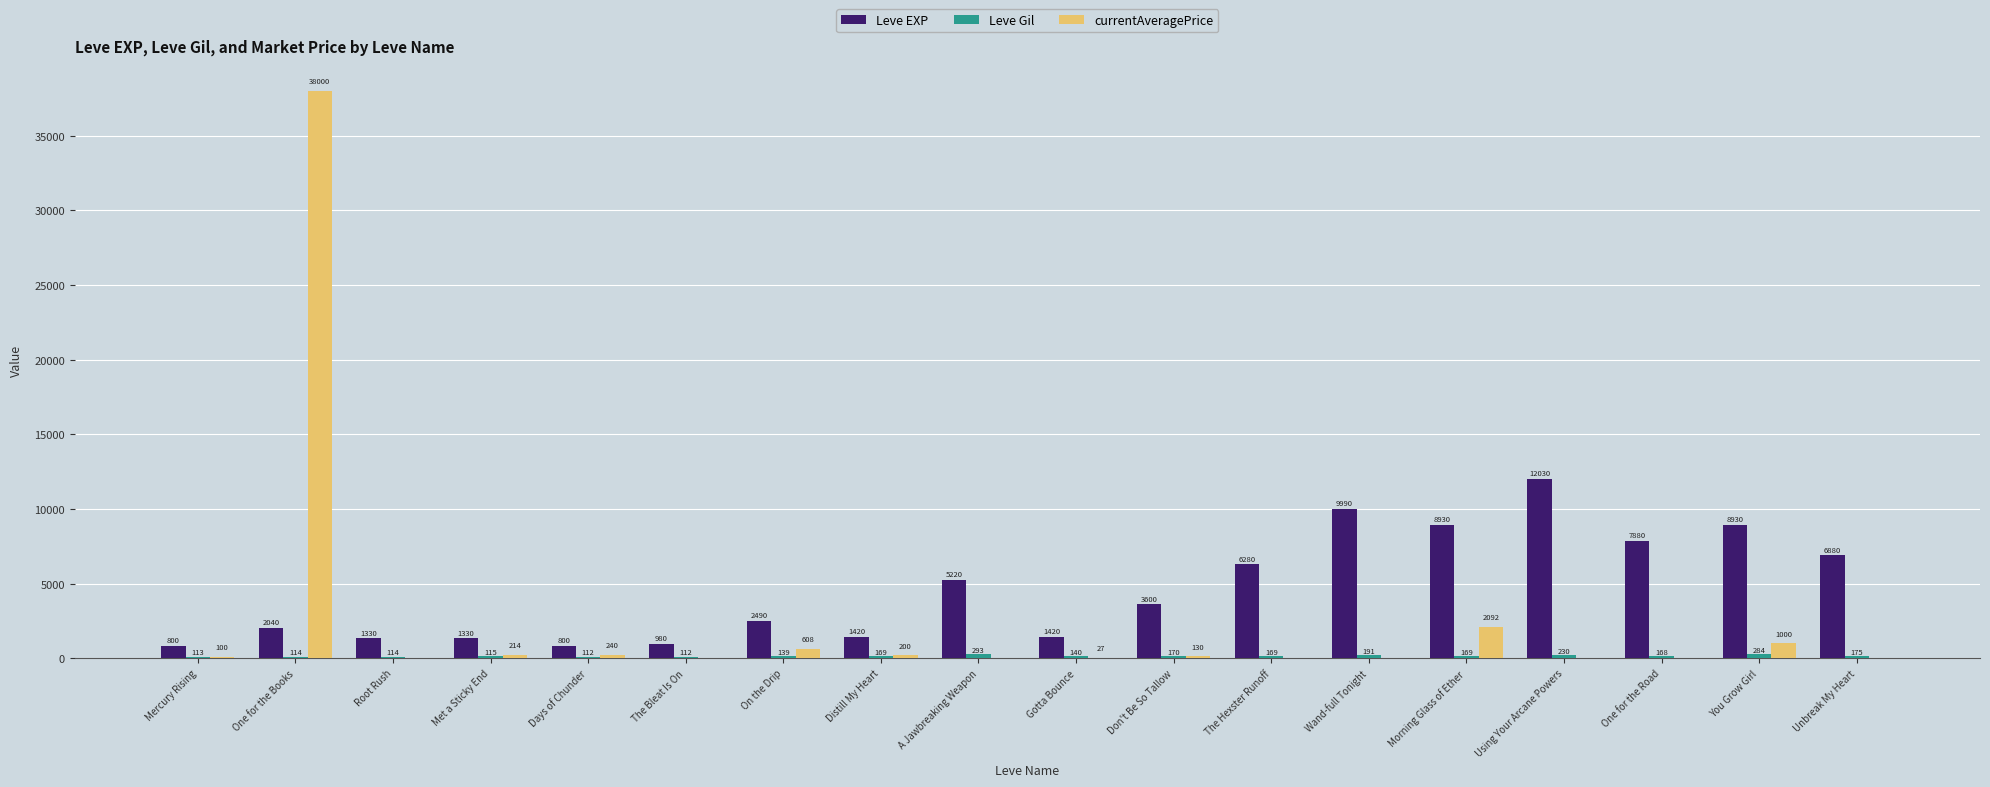

Which series changed the most between Mercury Rising and Using Your Arcane Powers?

Leve EXP